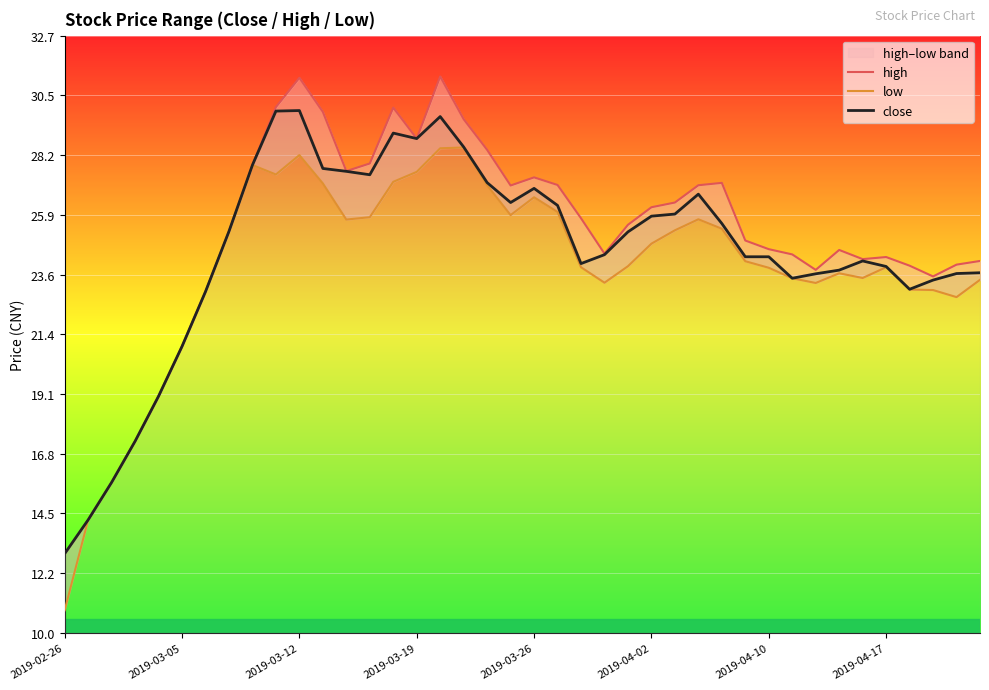

List the series in order of their peak value, lowest first.

low, close, high